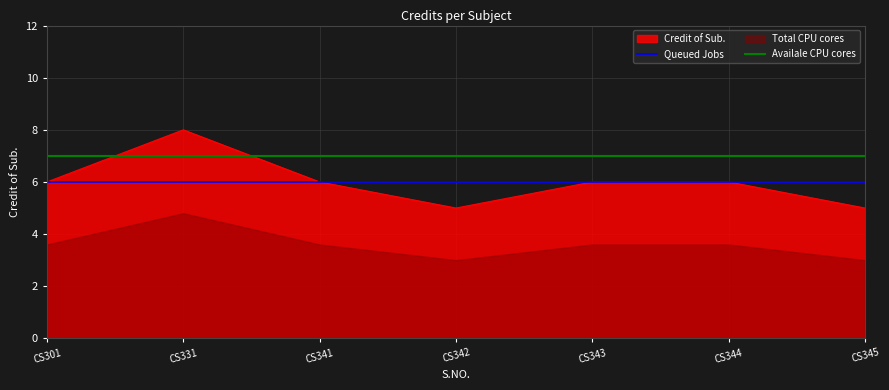

What is the maximum value shown in the chart?

8